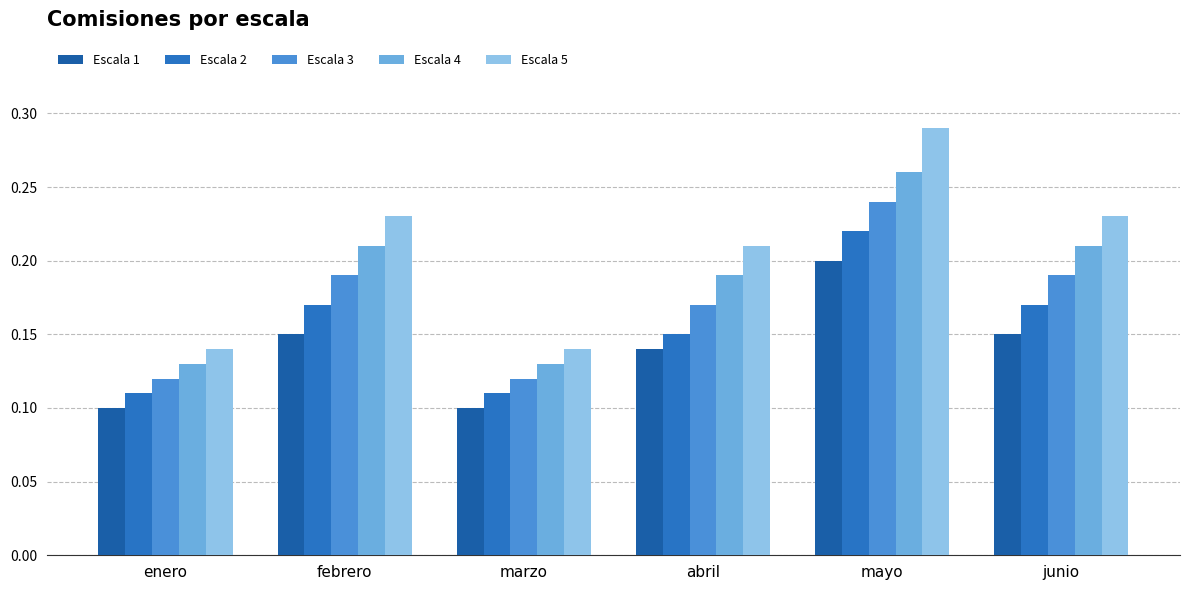

How many series are shown in this chart?

5